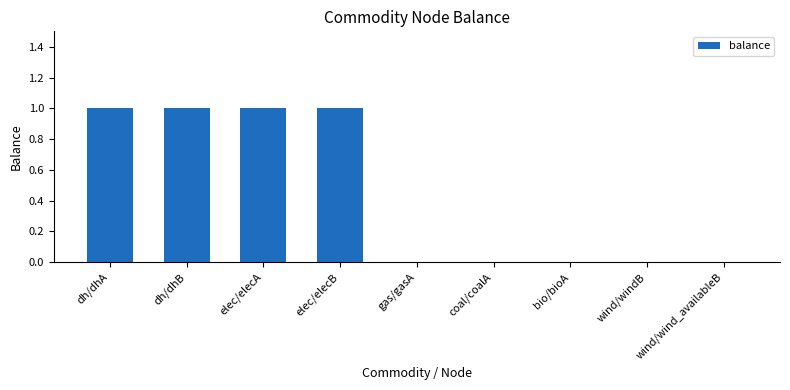

What is the sum of all values?

4